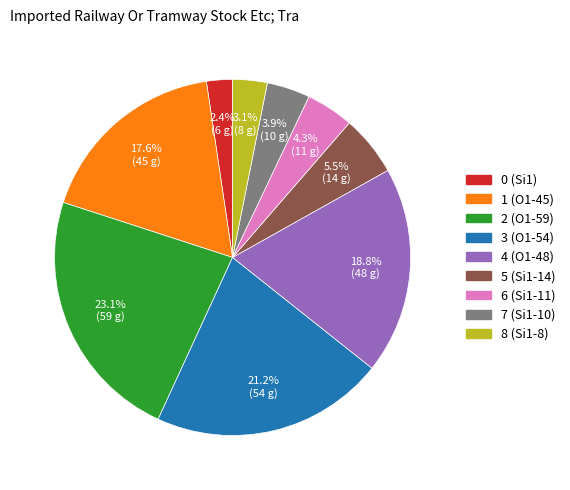

What is the total percentage of 5 (Si1-14) and 4 (O1-48)?

24.3%